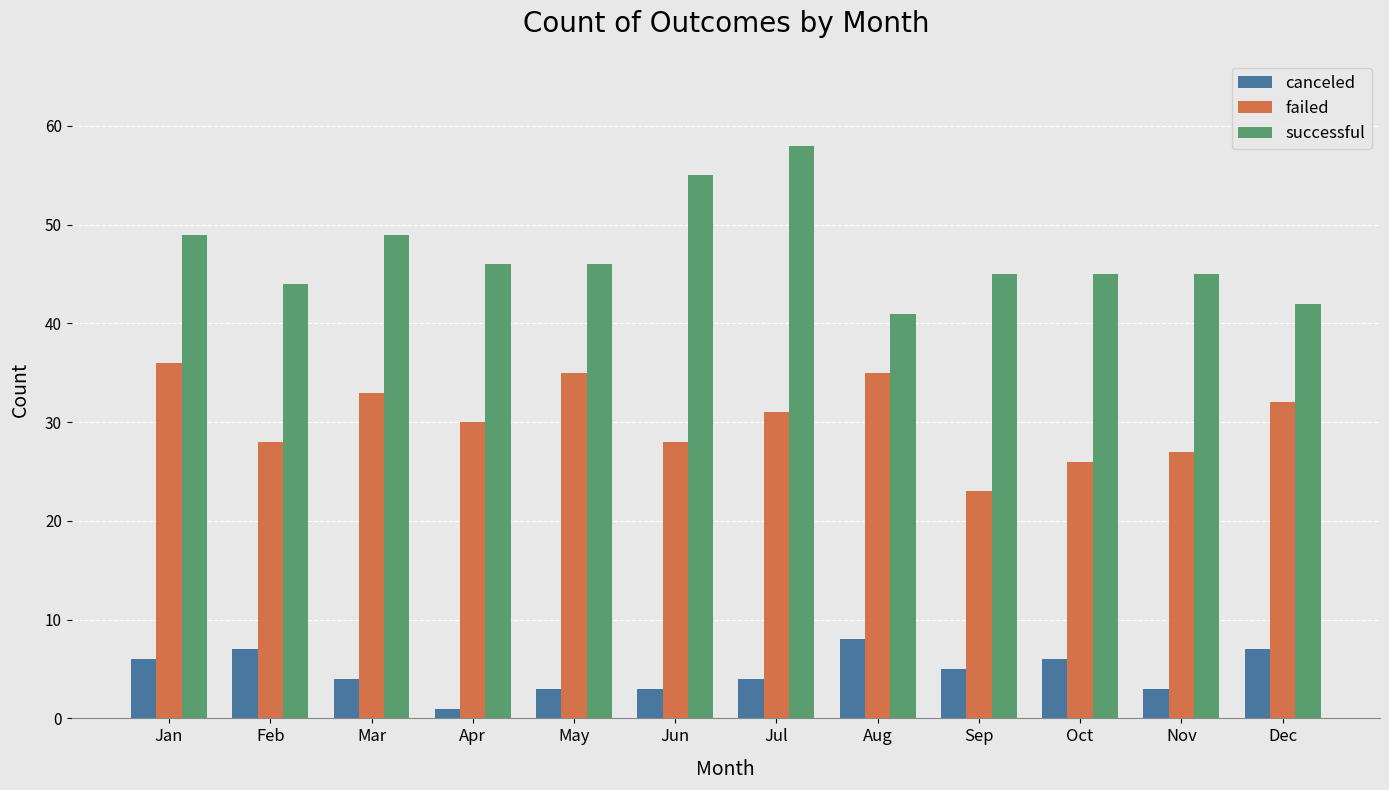

How many distinct data groups are displayed?

3